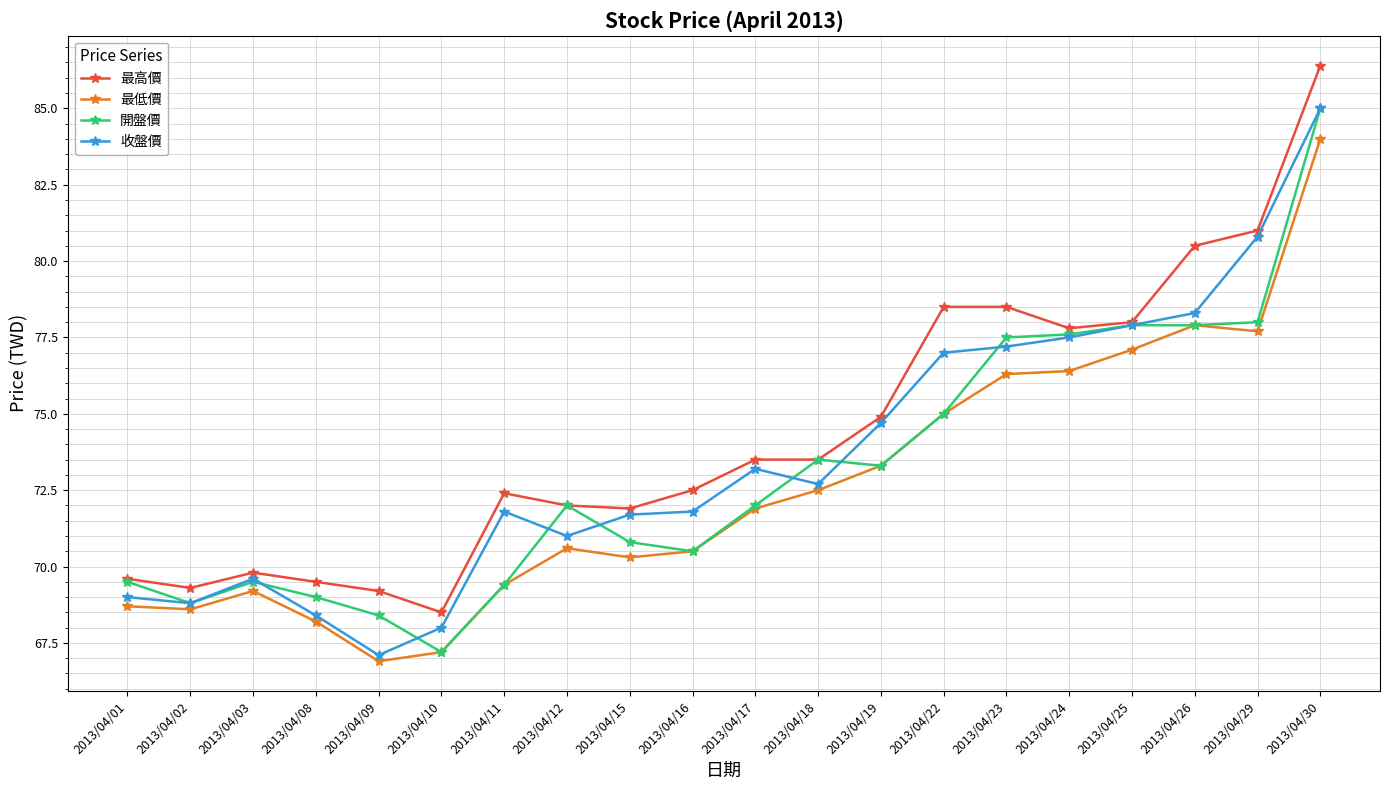

True or false: 開盤價 has more than 1 interior local peaks.

True